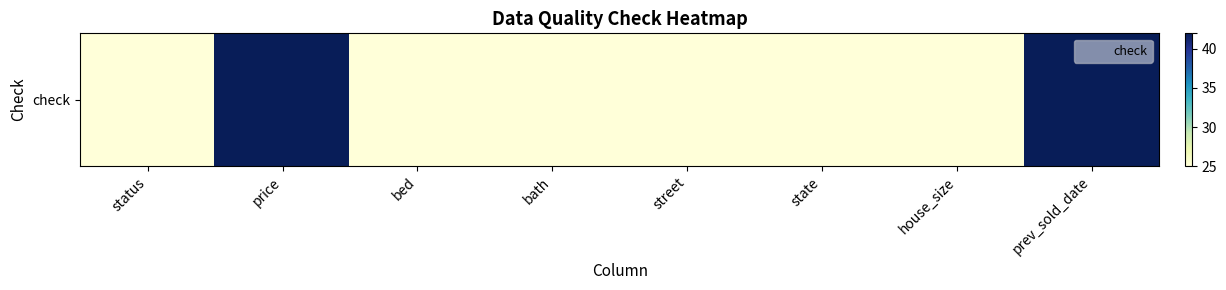

Between price and bed, which is larger?

price